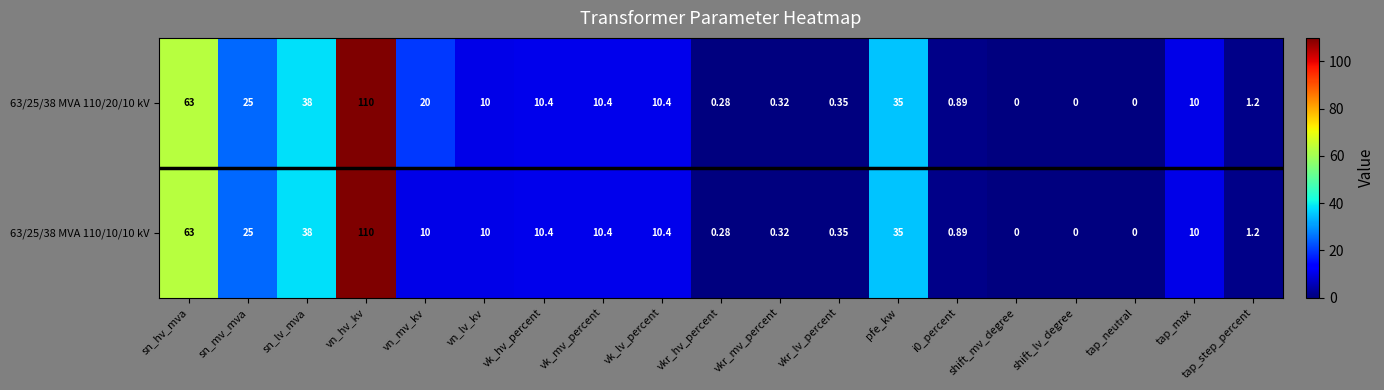

Is the value of 63/25/38 MVA 110/10/10 kV at i0_percent greater than the value of 63/25/38 MVA 110/20/10 kV at tap_step_percent?

No